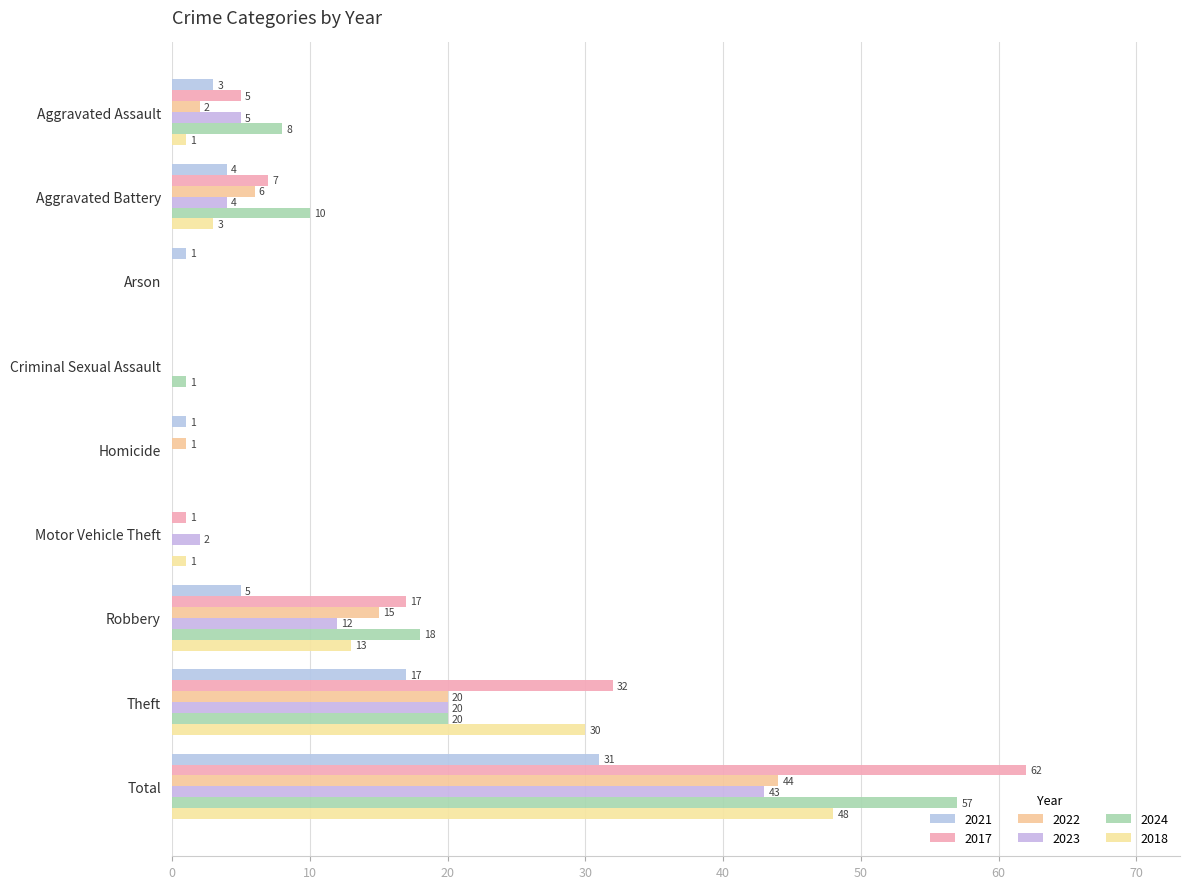

At which category does the chart reach its peak across all series?

Total